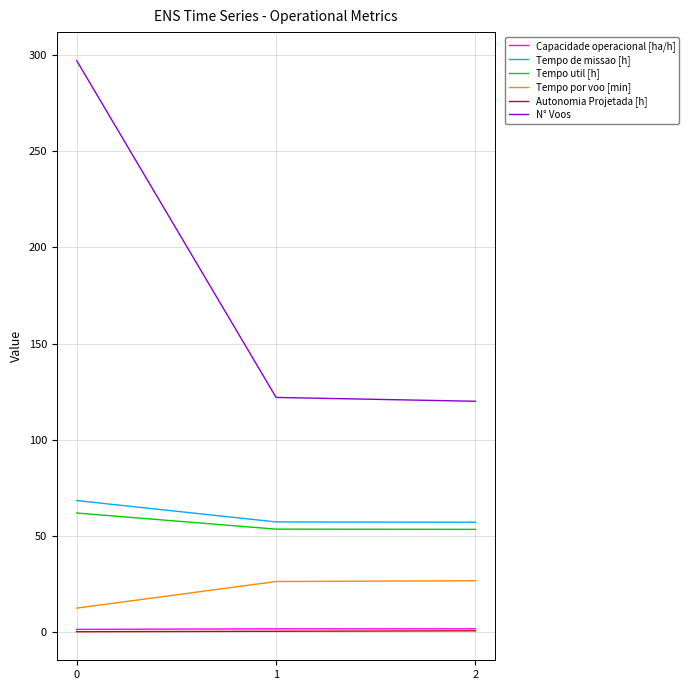

Which series changed the most between 0 and 2?

N° Voos